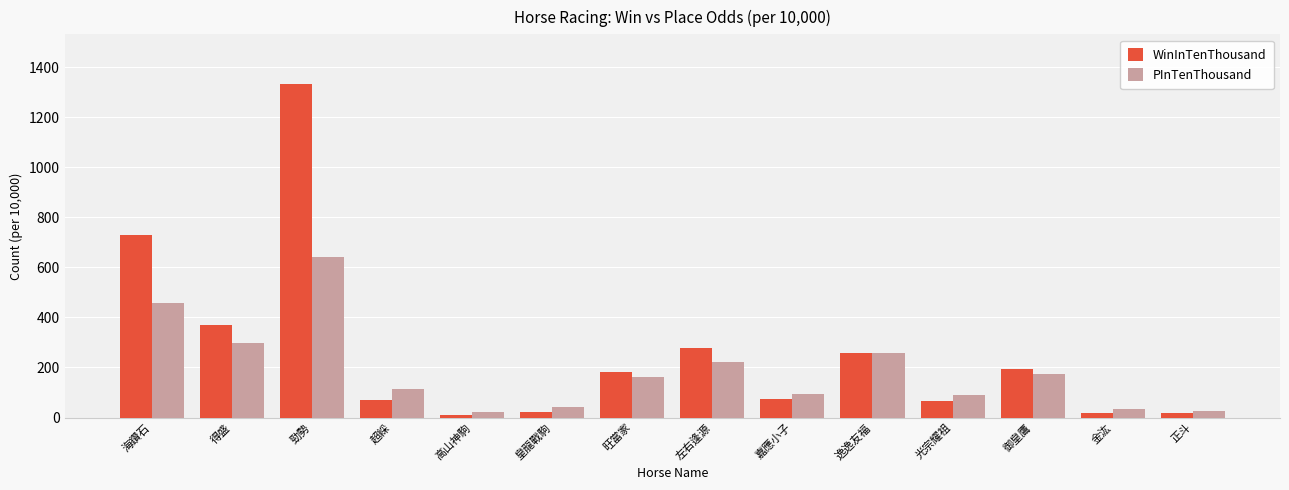

Which series has the largest total across all categories?

WinInTenThousand